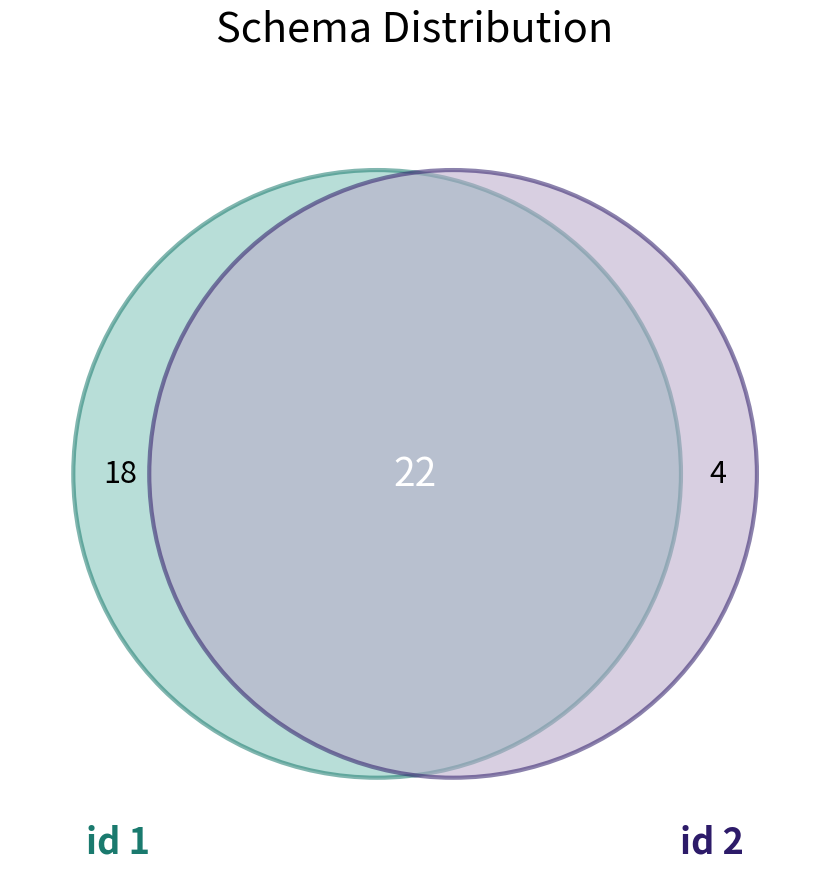

How many slices are in this pie chart?

2